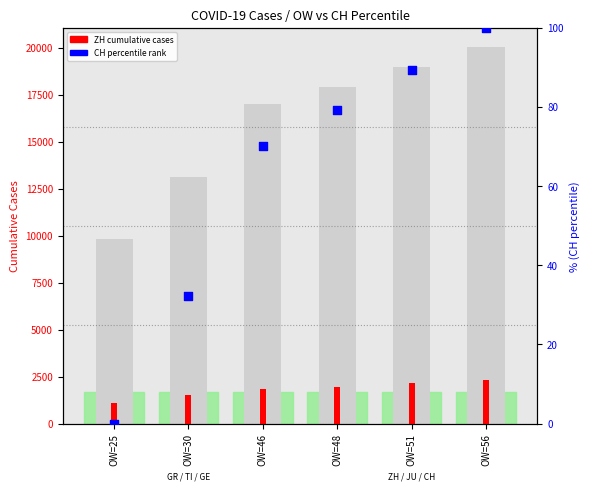

At which category is the sum across all series the highest?

OW=56